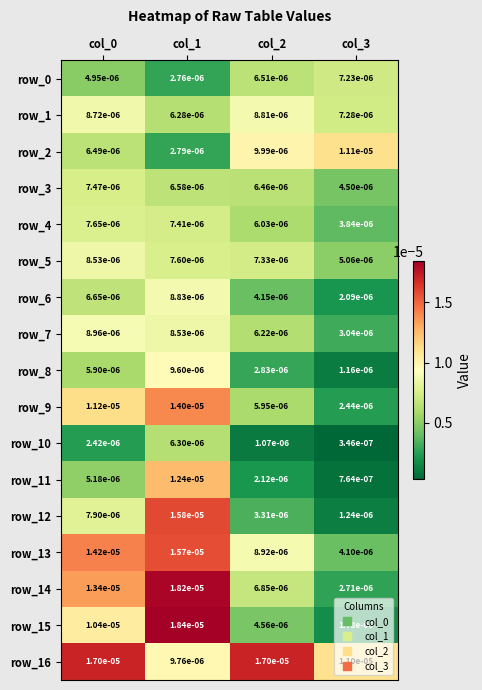

How many row_5 values are between 0 and 1?

4